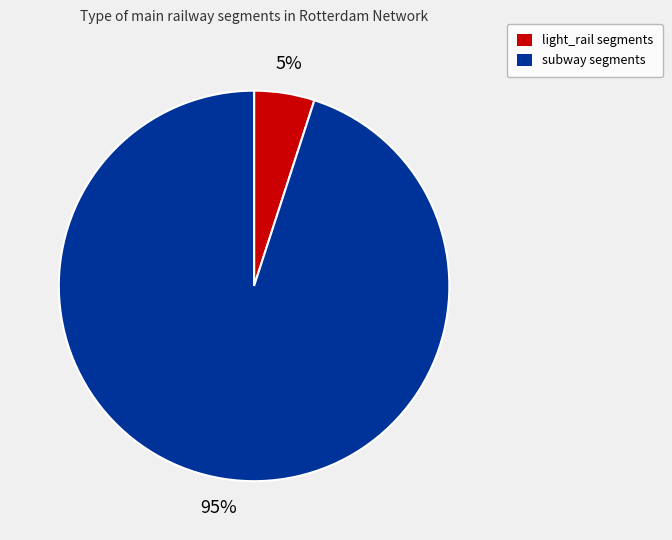

What is the ratio of the value at subway to the value at light_rail?

19.0